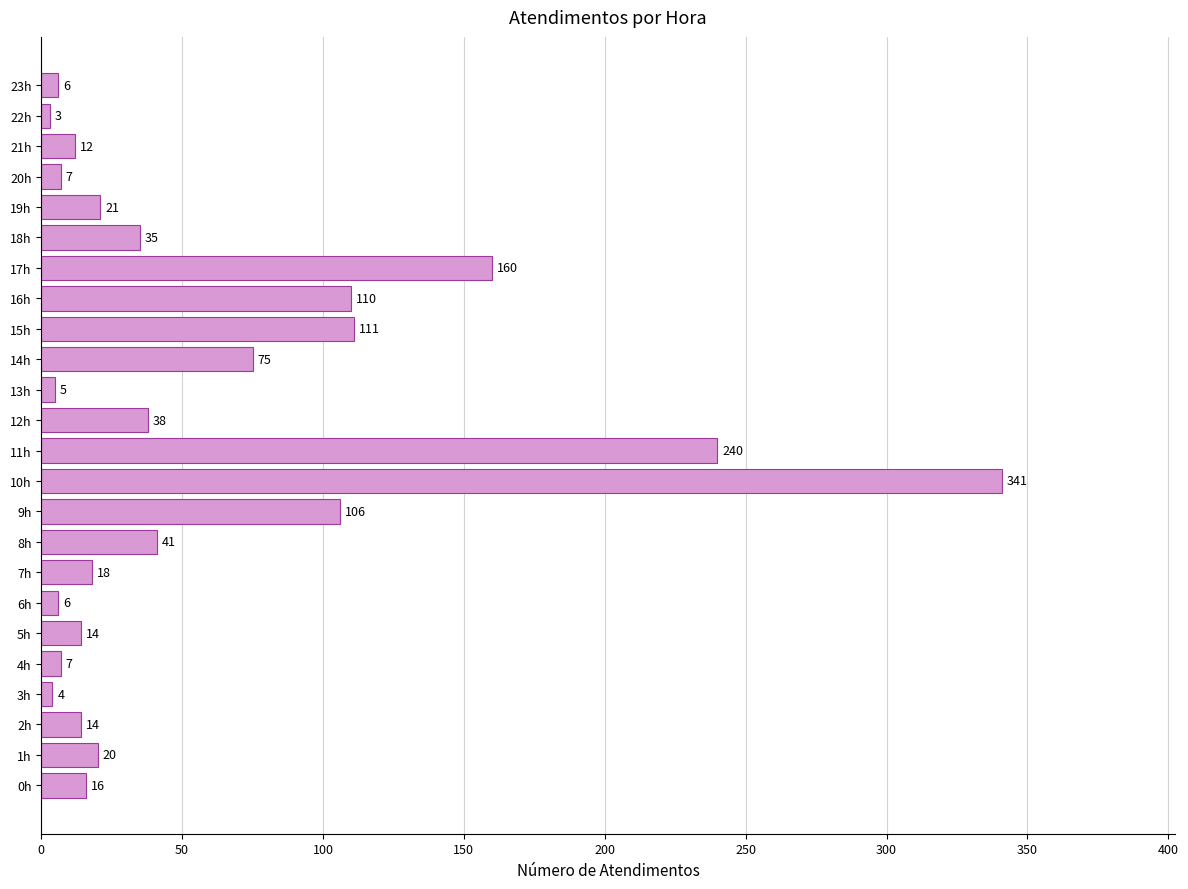

How many series are shown in this chart?

1